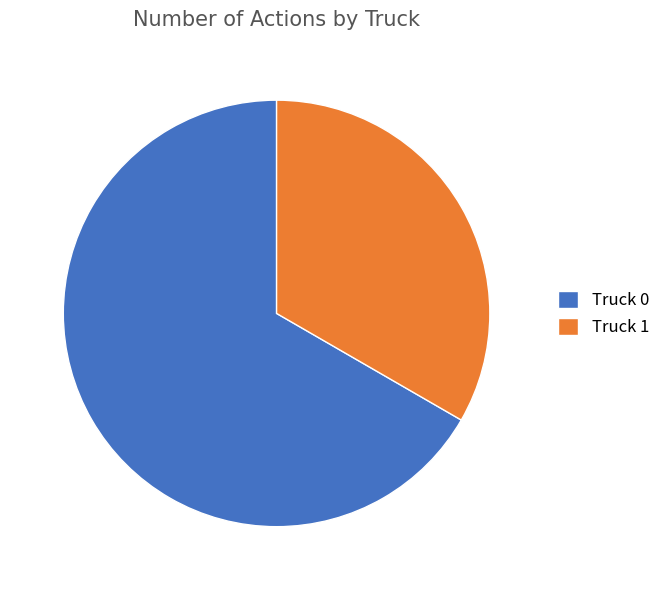

What is the largest slice in the pie chart?

Truck 0